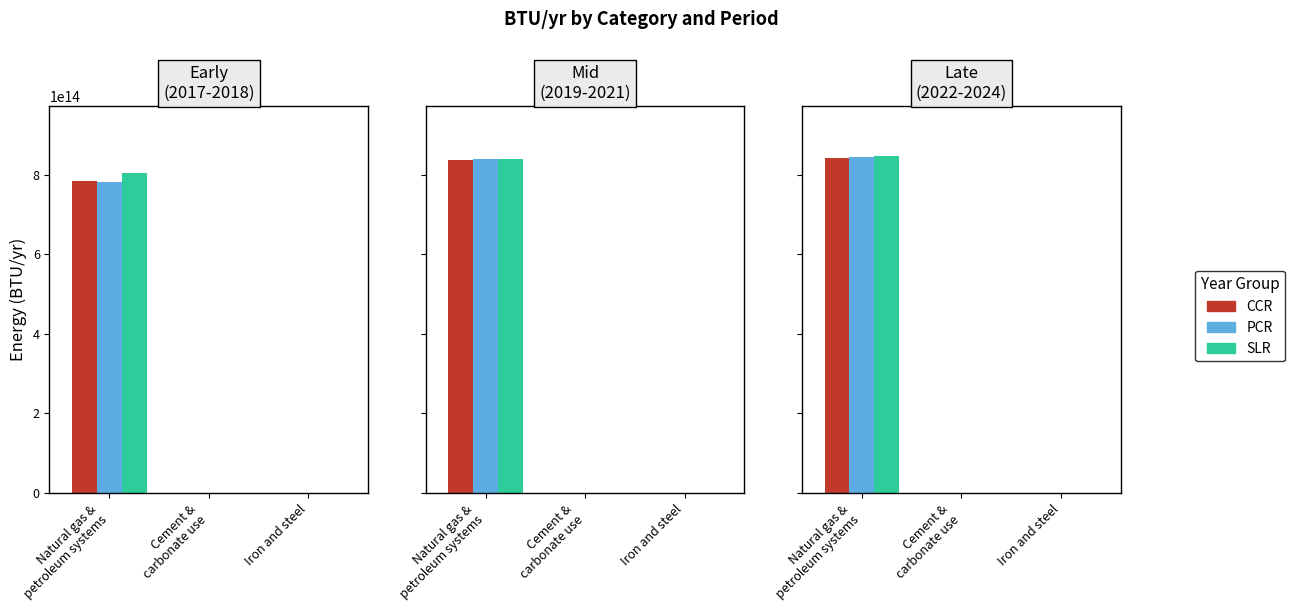

Rank the series by their average value, from lowest to highest.

CCR, PCR, SLR